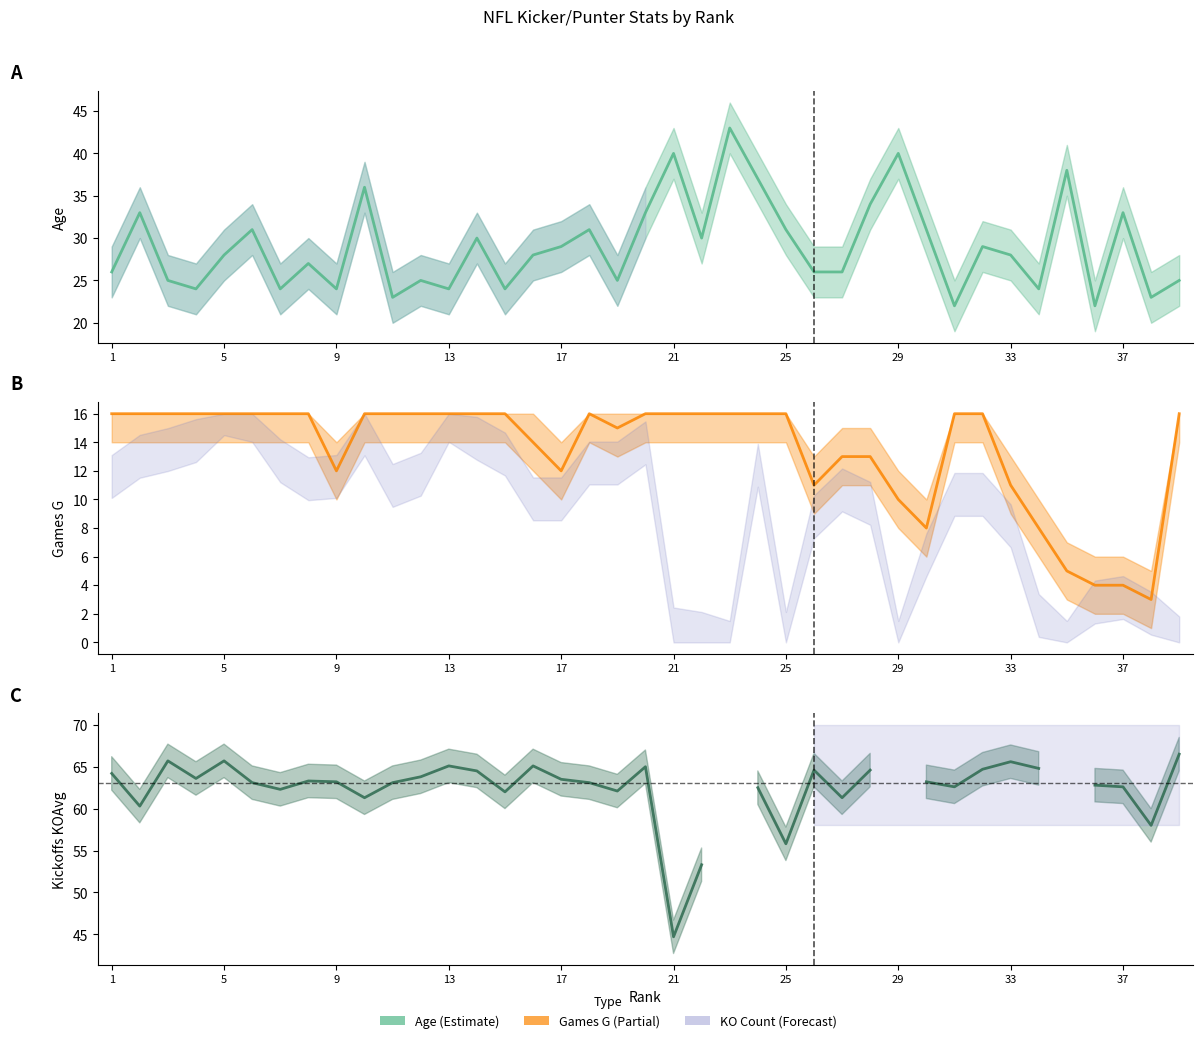

What is the label of the 6th point from the left?

21